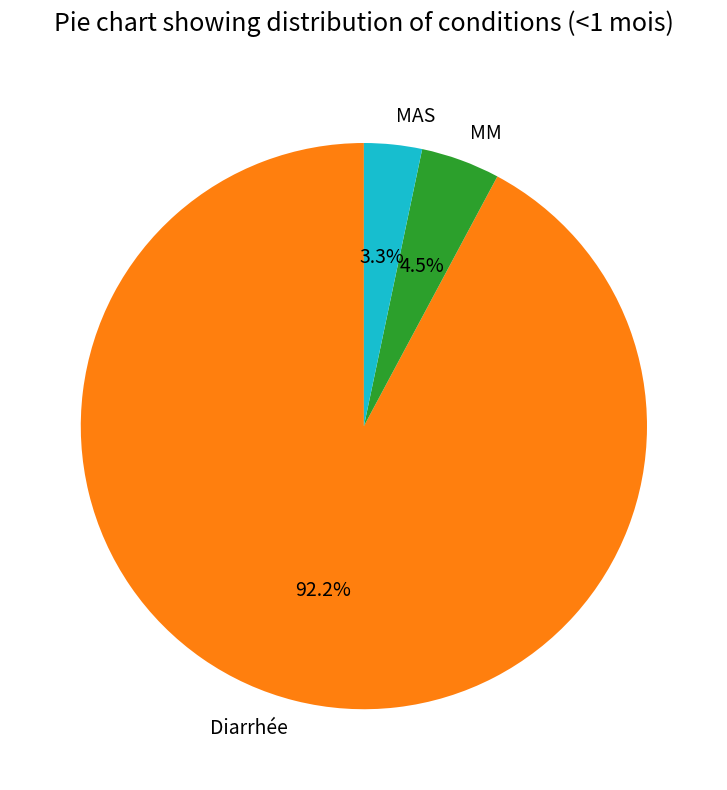

Do MAS and Diarrhée together represent more than half of the pie?

Yes